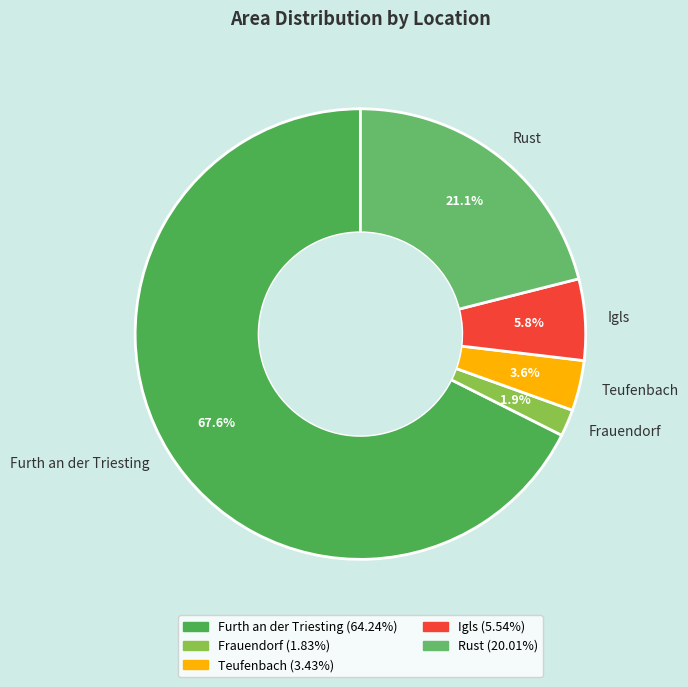

Count the number of slices in the pie.

5